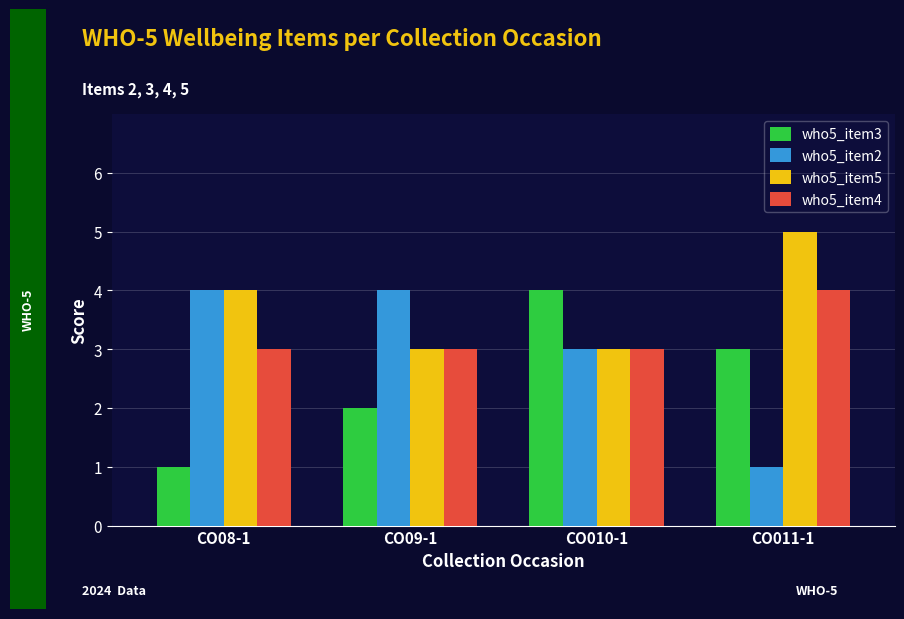

What is the total value across all series at CO010-1?

13